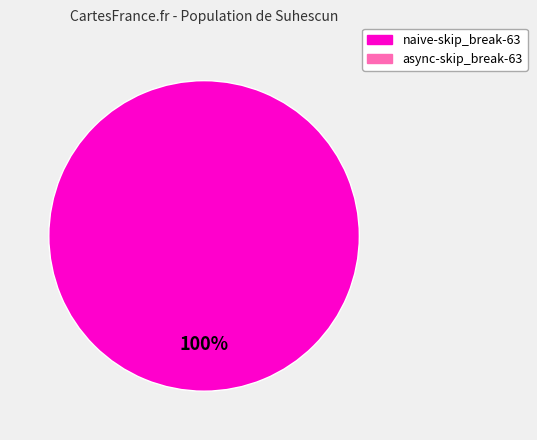

Does any single category account for the majority?

Yes